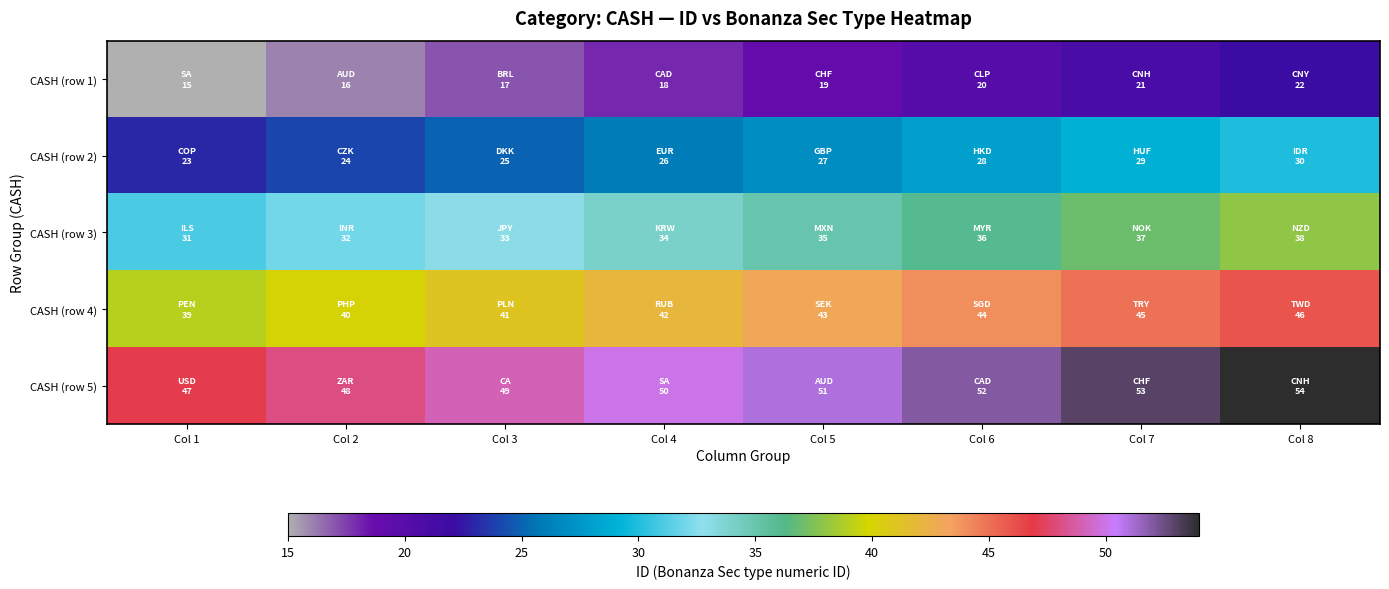

What is the greatest value displayed?

54